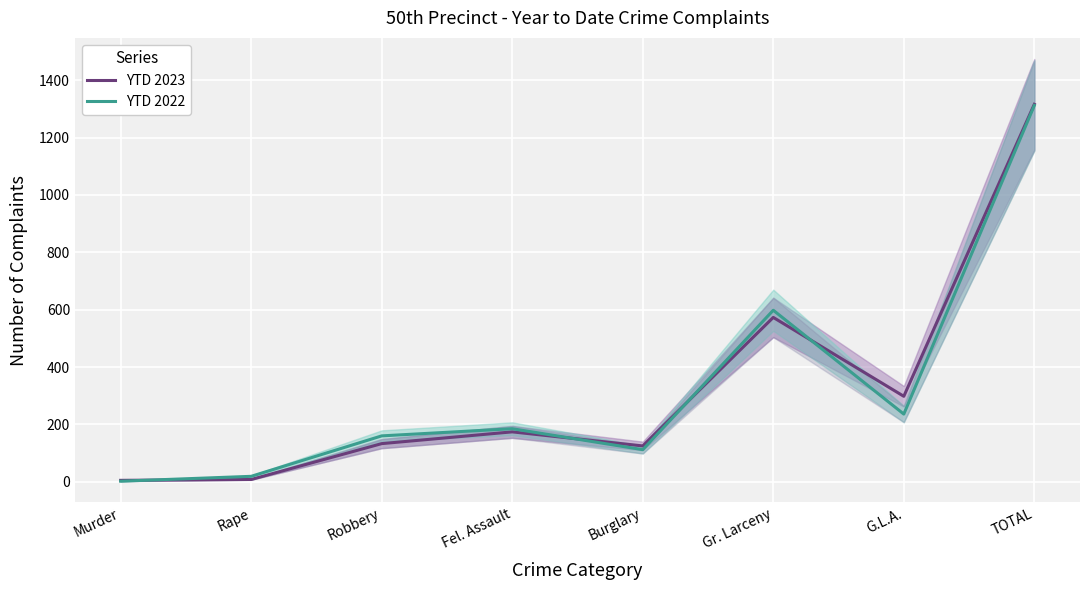

Between Robbery and Fel. Assault, which series saw the biggest shift?

YTD 2023